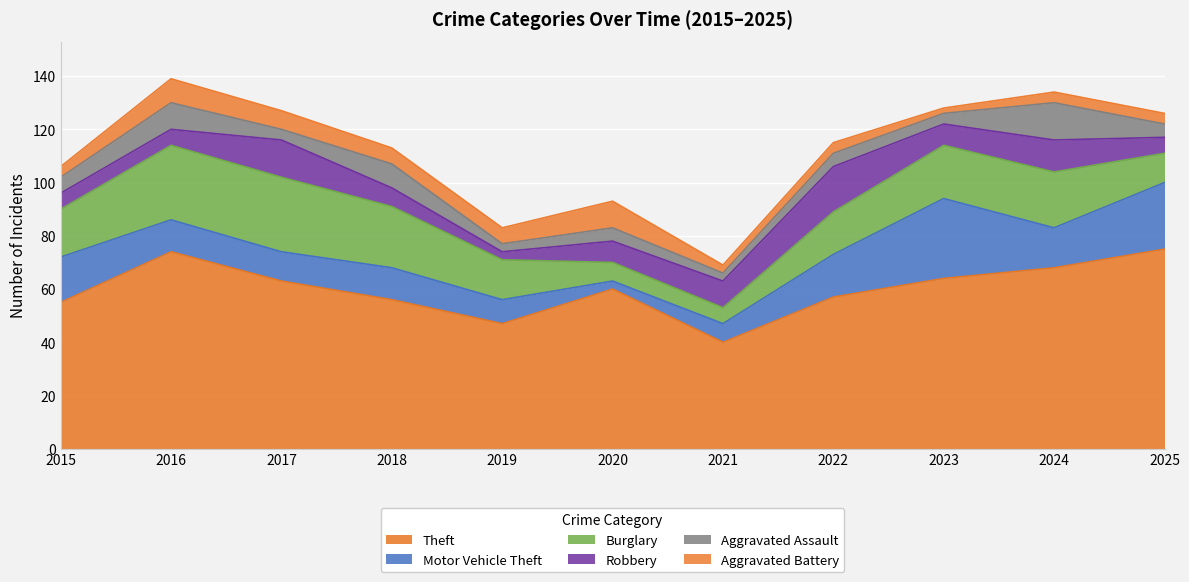

What is the sum of all Aggravated Assault values?

68